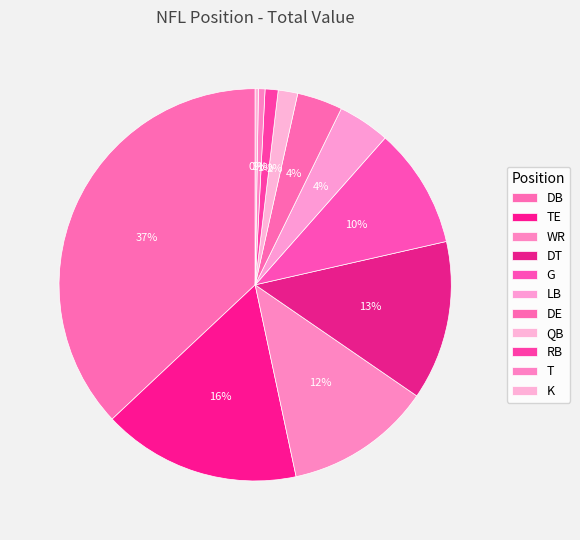

To the nearest percent, what is the difference between the DE and DB slice percentages?

33%